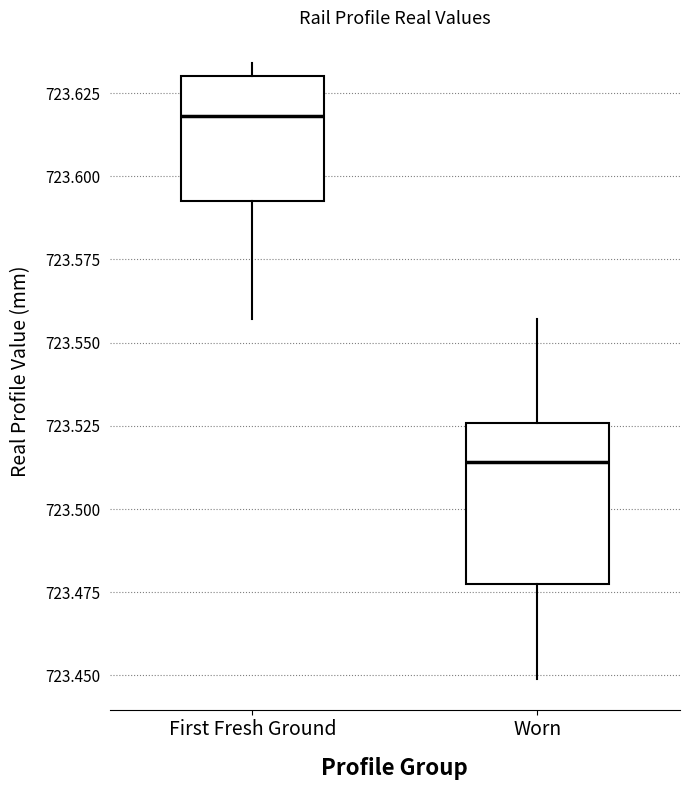

Reading left to right, transcribe this box plot: for each box, give where its median line is, the range the box spans, and where its two whiskers end, as read against the y-axis. The values are not printed on the chart, so give them approximately, as read against the axis.

First Fresh Ground: median 723.620, box 723.595 to 723.630, whiskers 723.555 to 723.635
Worn: median 723.515, box 723.480 to 723.525, whiskers 723.450 to 723.555